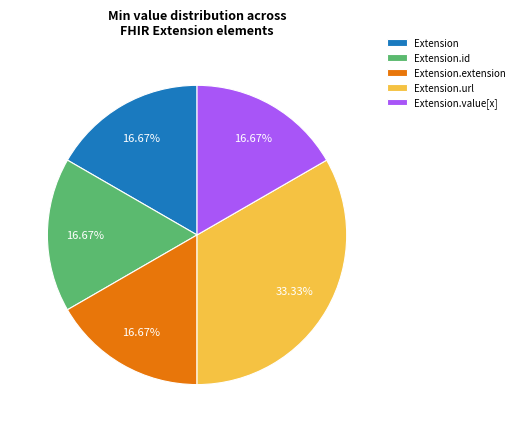

Does any single category account for the majority?

No